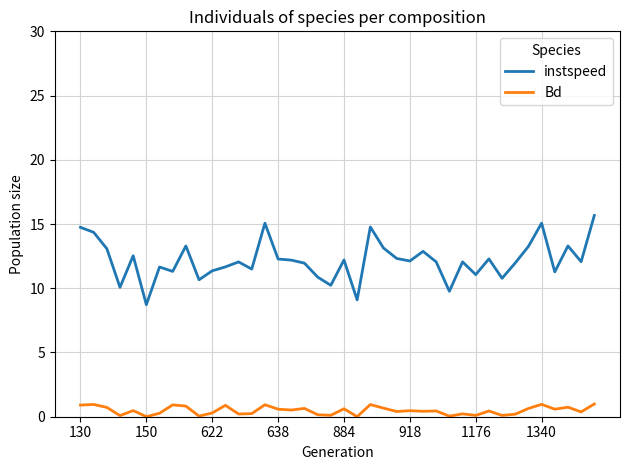

Rank the series by their average value, from highest to lowest.

instspeed, Bd